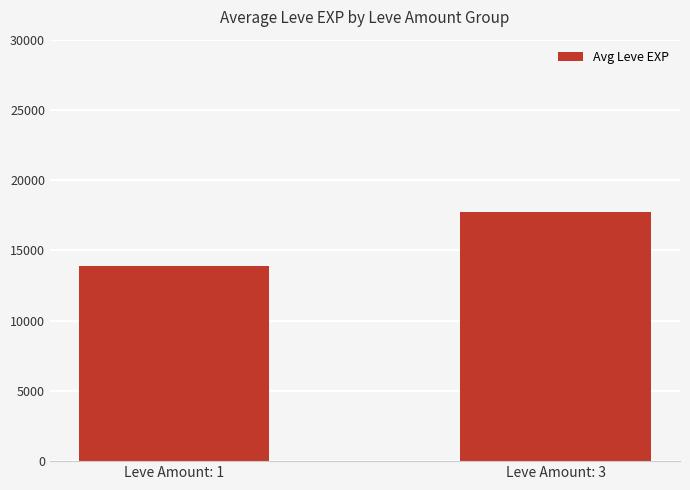

Which label corresponds to the smallest value in the chart?

Leve Amount: 1